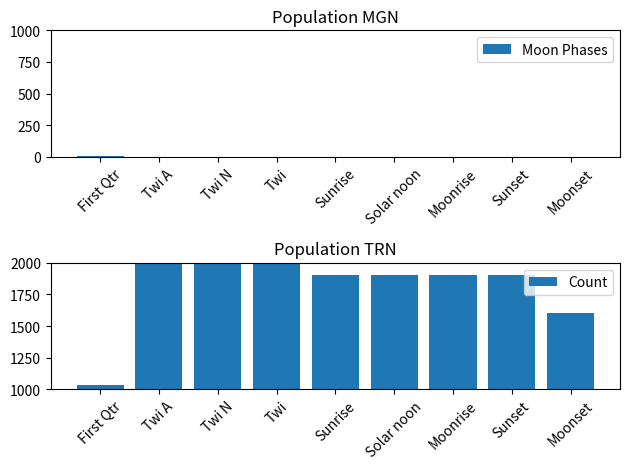

Which series has the largest total across all categories?

Count